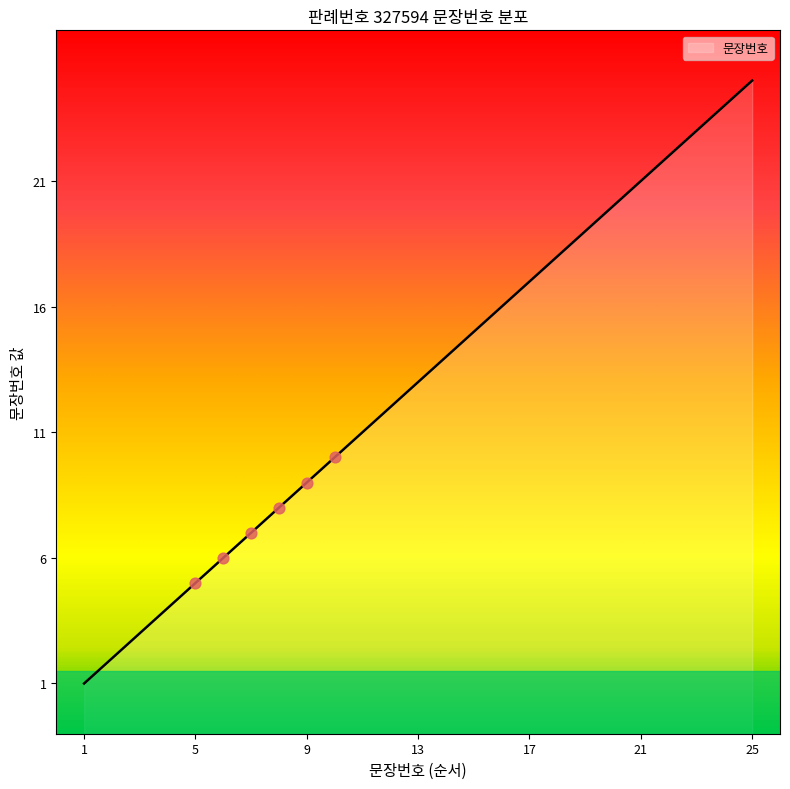

Which has a higher value, 14 or 10?

14